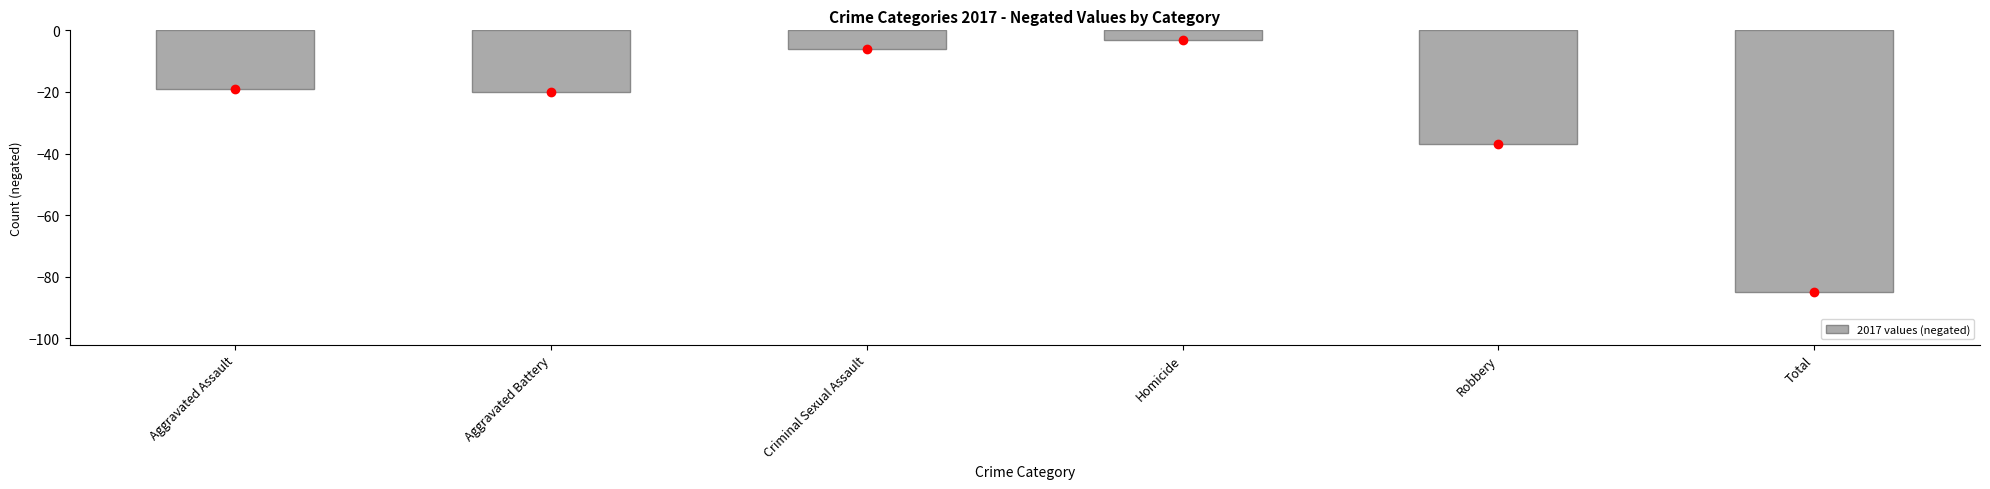

Count the number of values greater than -19.

2